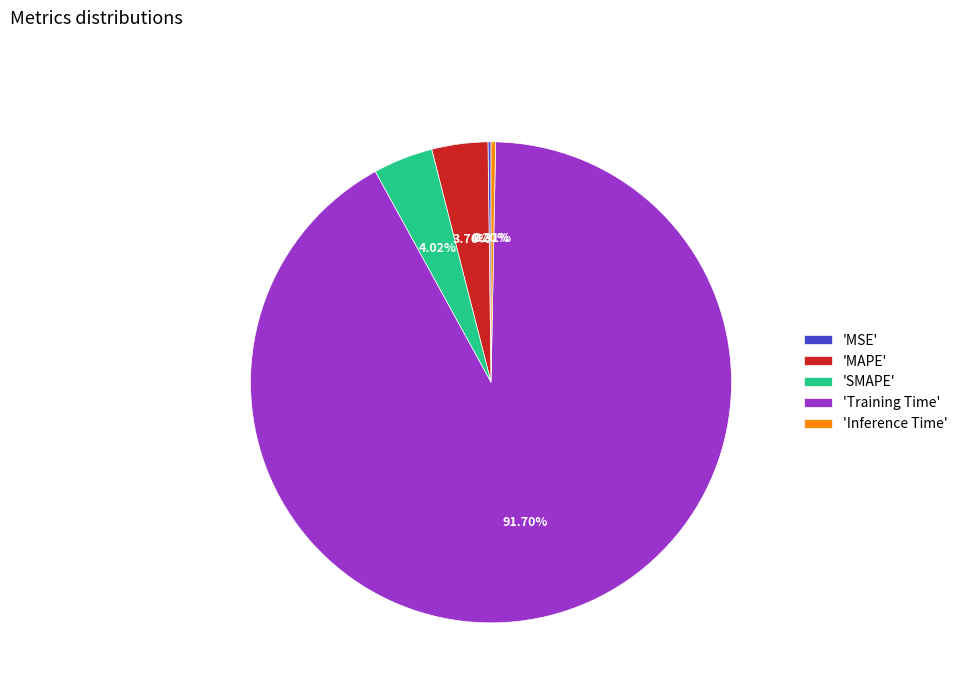

To the nearest percent, what is the average slice percentage?

20%